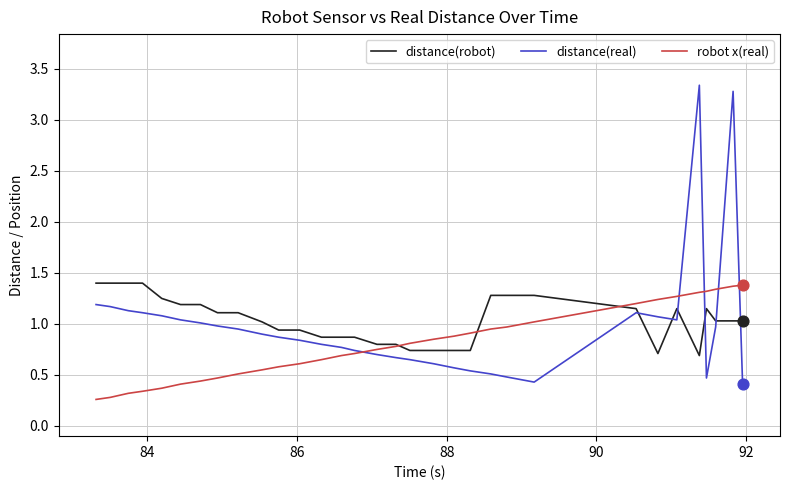

Which series has the largest total across all categories?

distance(robot)